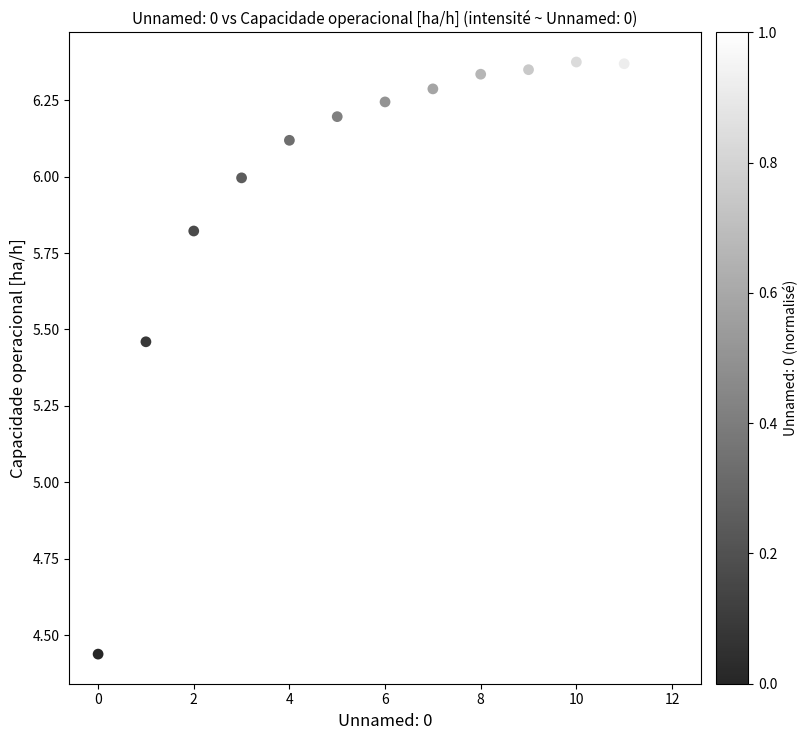

What is the range of Y values (max minus min)?

1.9